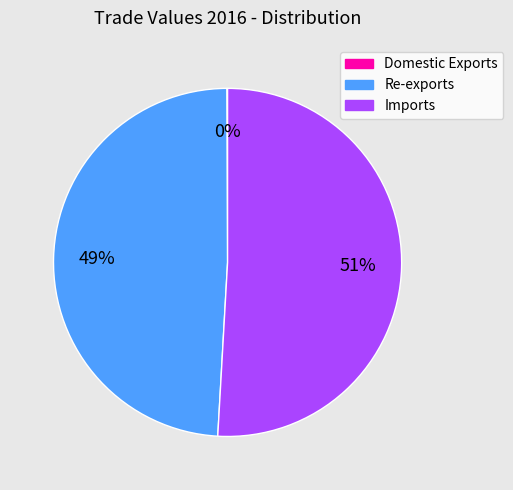

The Re-exports slice represents 49% of the pie. True or false?

True